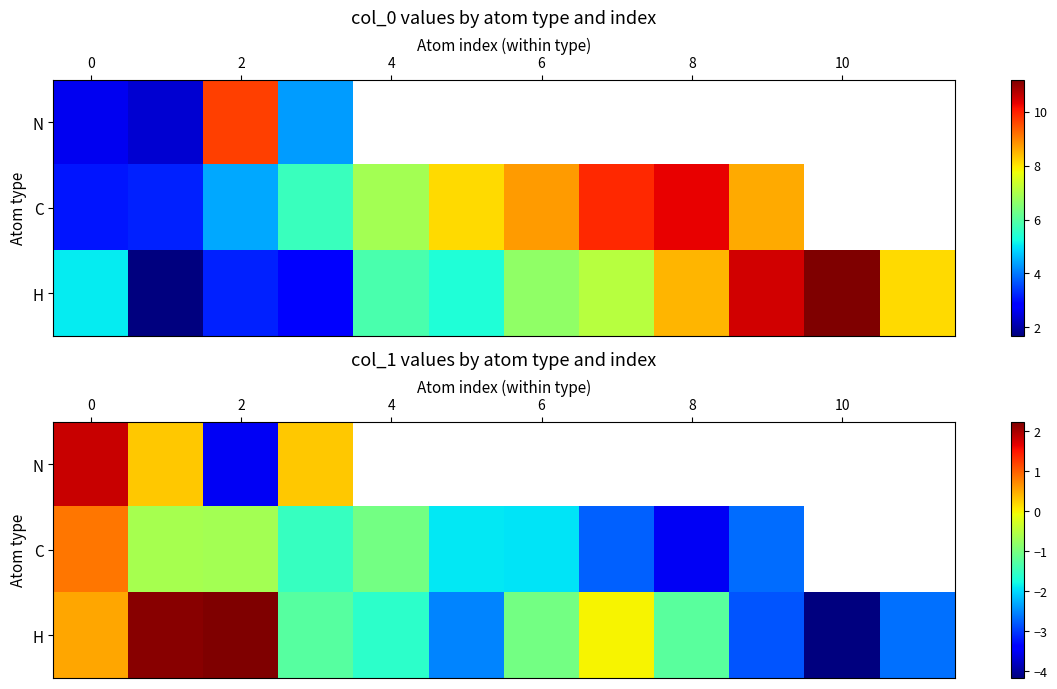

What is the sum of all H values?

-12.4